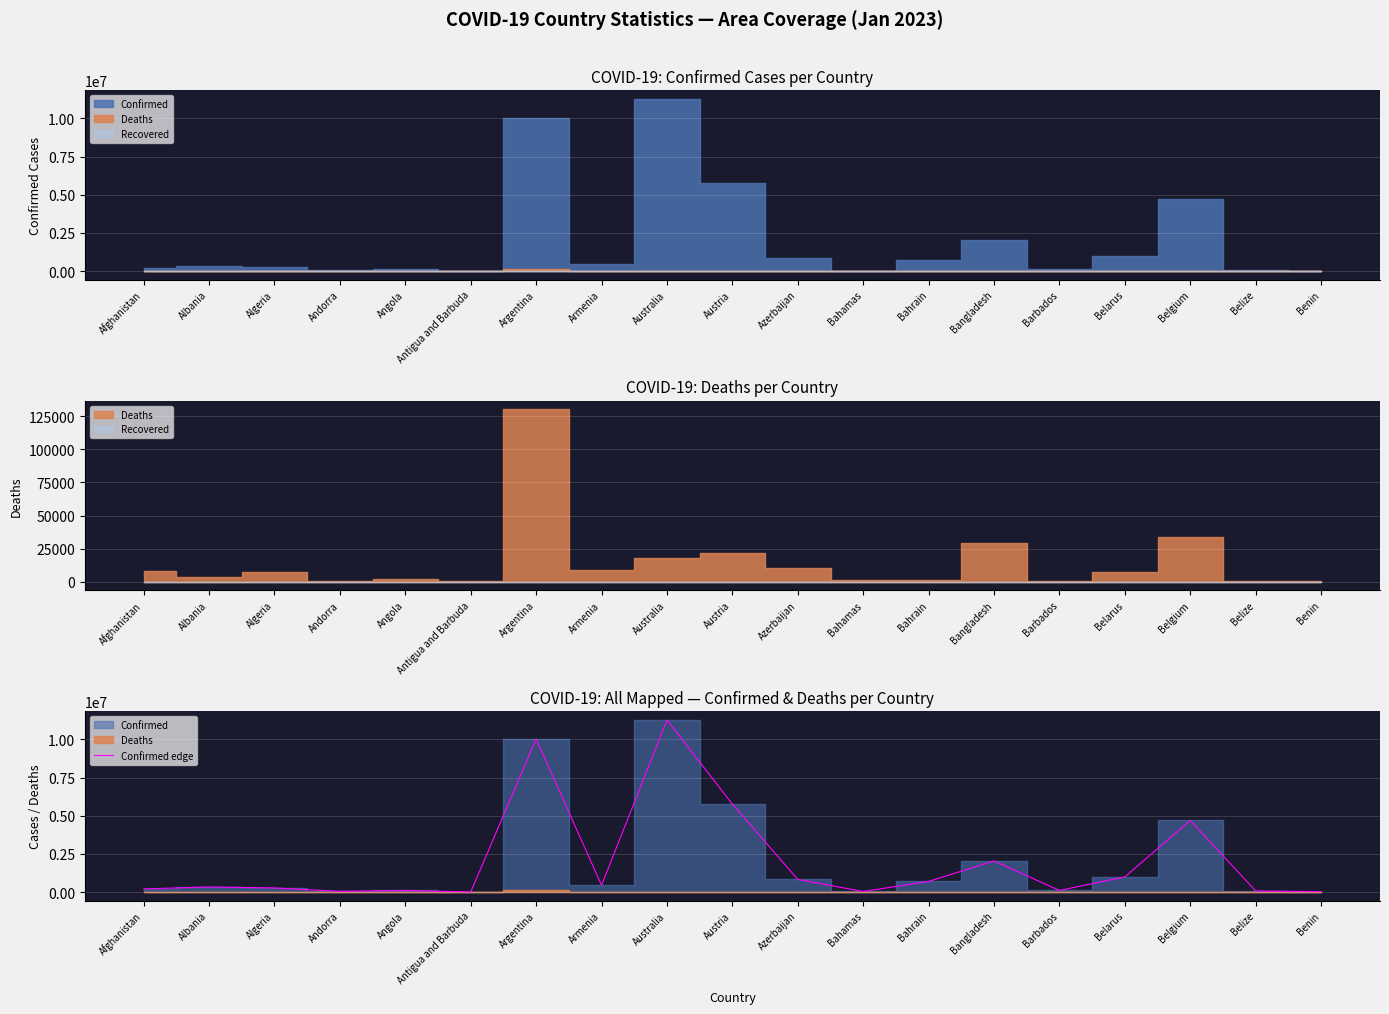

Which label corresponds to the largest value in the chart?

Australia